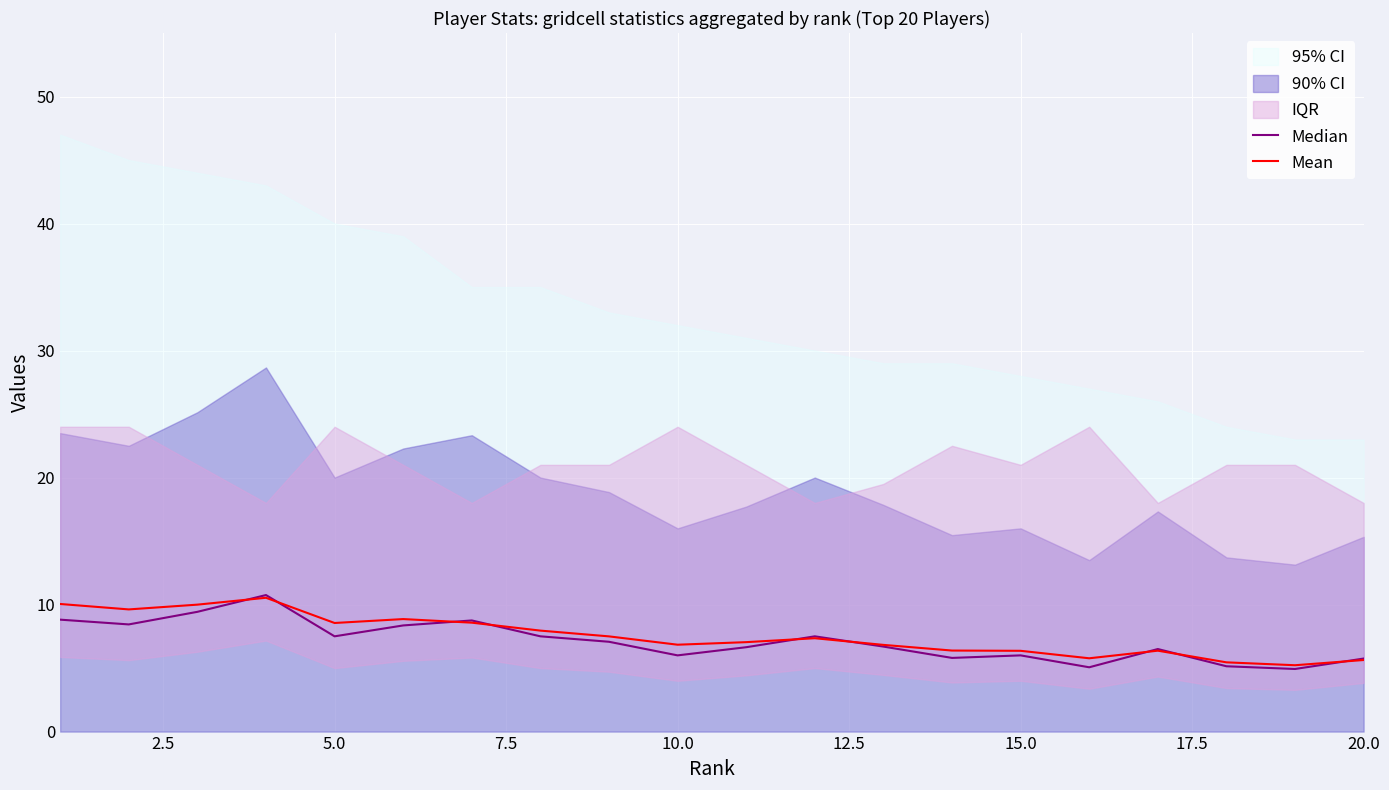

The value of Mean at 10.0 is 15.2. True or false?

False